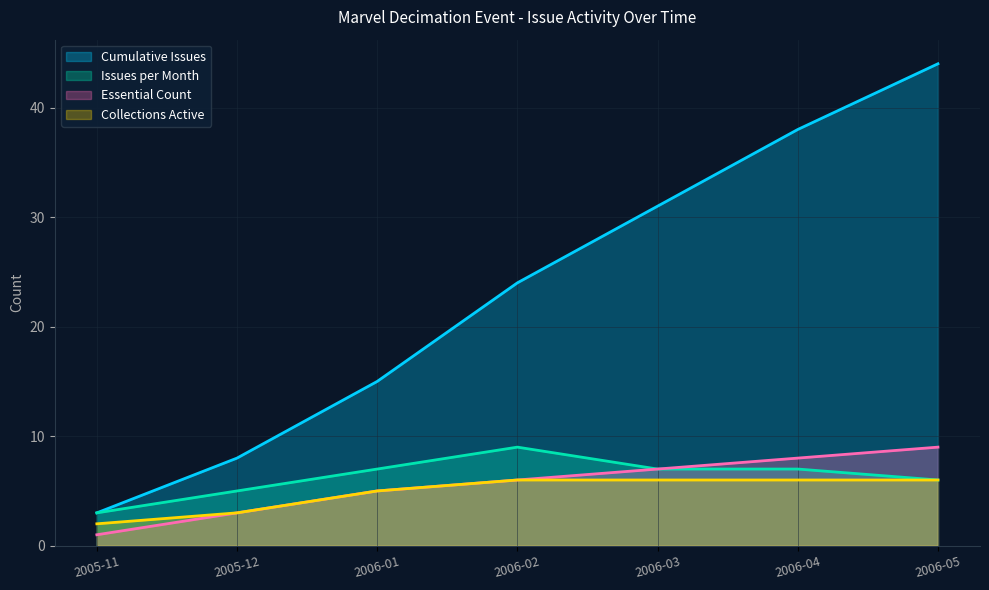

How many series are shown in this chart?

4